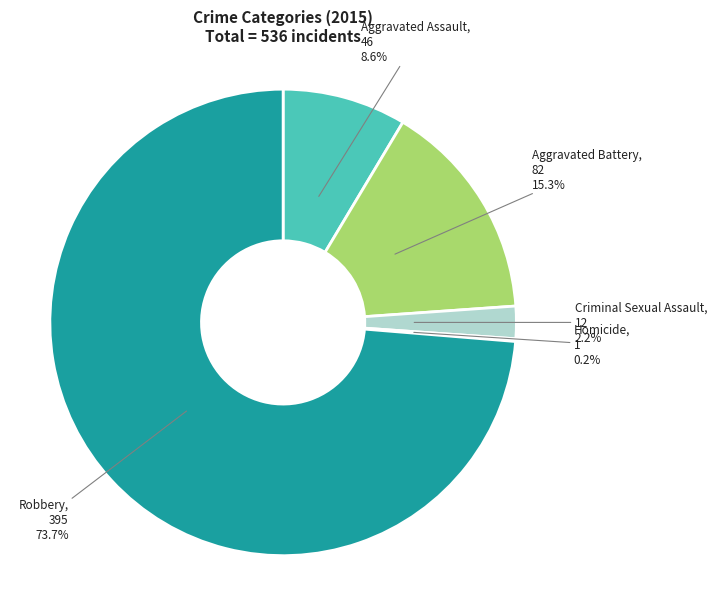

Which slice is the largest?

Robbery